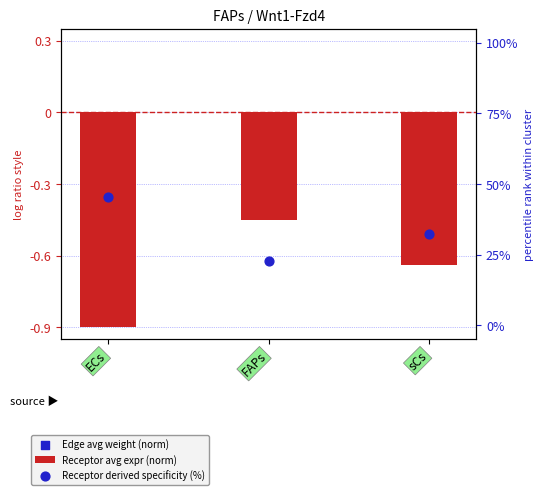

What are all the series names shown in the legend?

Receptor avg expr (norm), Edge avg weight (norm), Receptor derived specificity (%)